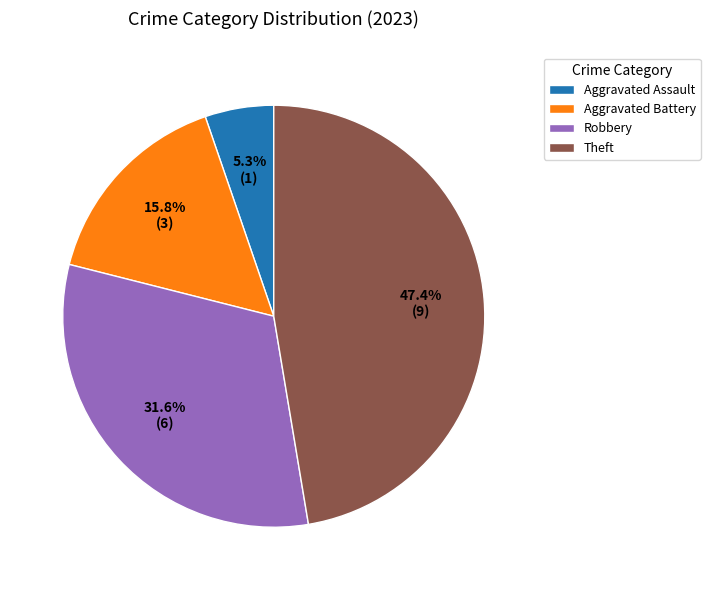

Is the sum of Aggravated Battery and Theft greater than half?

Yes